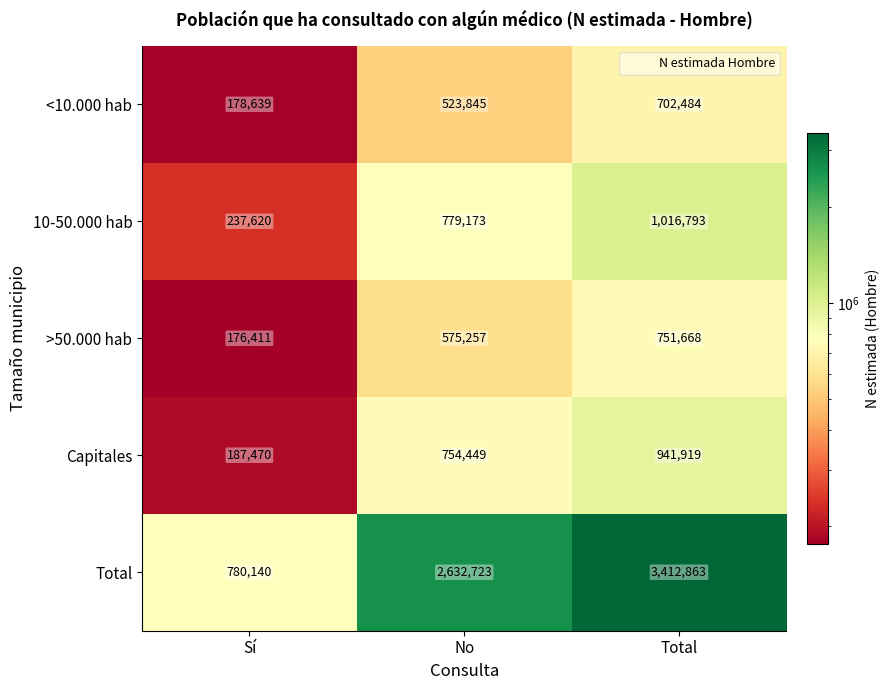

Is it true that <10.000 hab equals 237575 at Total?

False